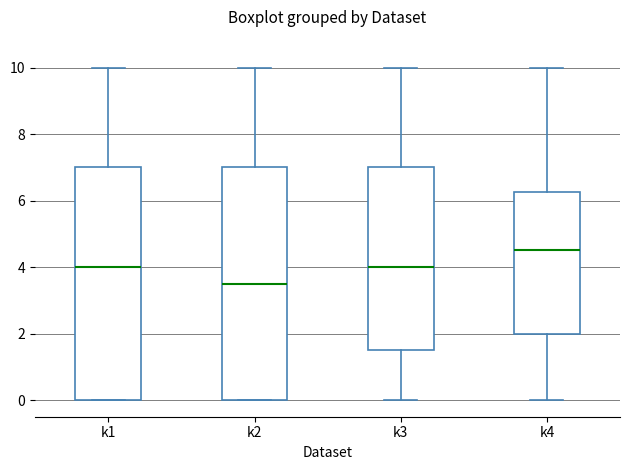

Reading left to right, read every box against the y-axis: the position of its median line, the range the box covers, and the ends of its whiskers. The values are not printed on the chart, so give them approximately, as read against the axis.

k1: median 4.0, box 0.0 to 7.0, whiskers 0.0 to 10.0
k2: median 3.6, box 0.0 to 7.0, whiskers 0.0 to 10.0
k3: median 4.0, box 1.6 to 7.0, whiskers 0.0 to 10.0
k4: median 4.6, box 2.0 to 6.2, whiskers 0.0 to 10.0